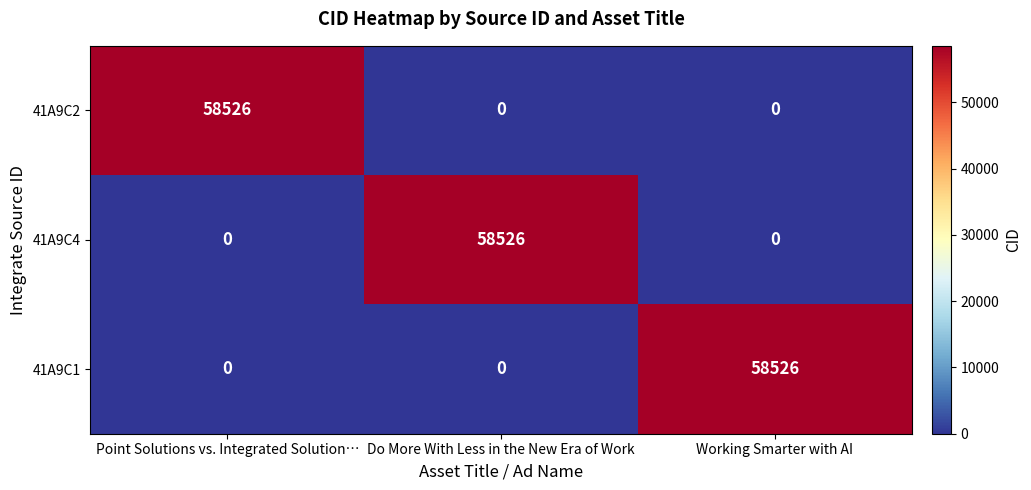

How many distinct data groups are displayed?

3